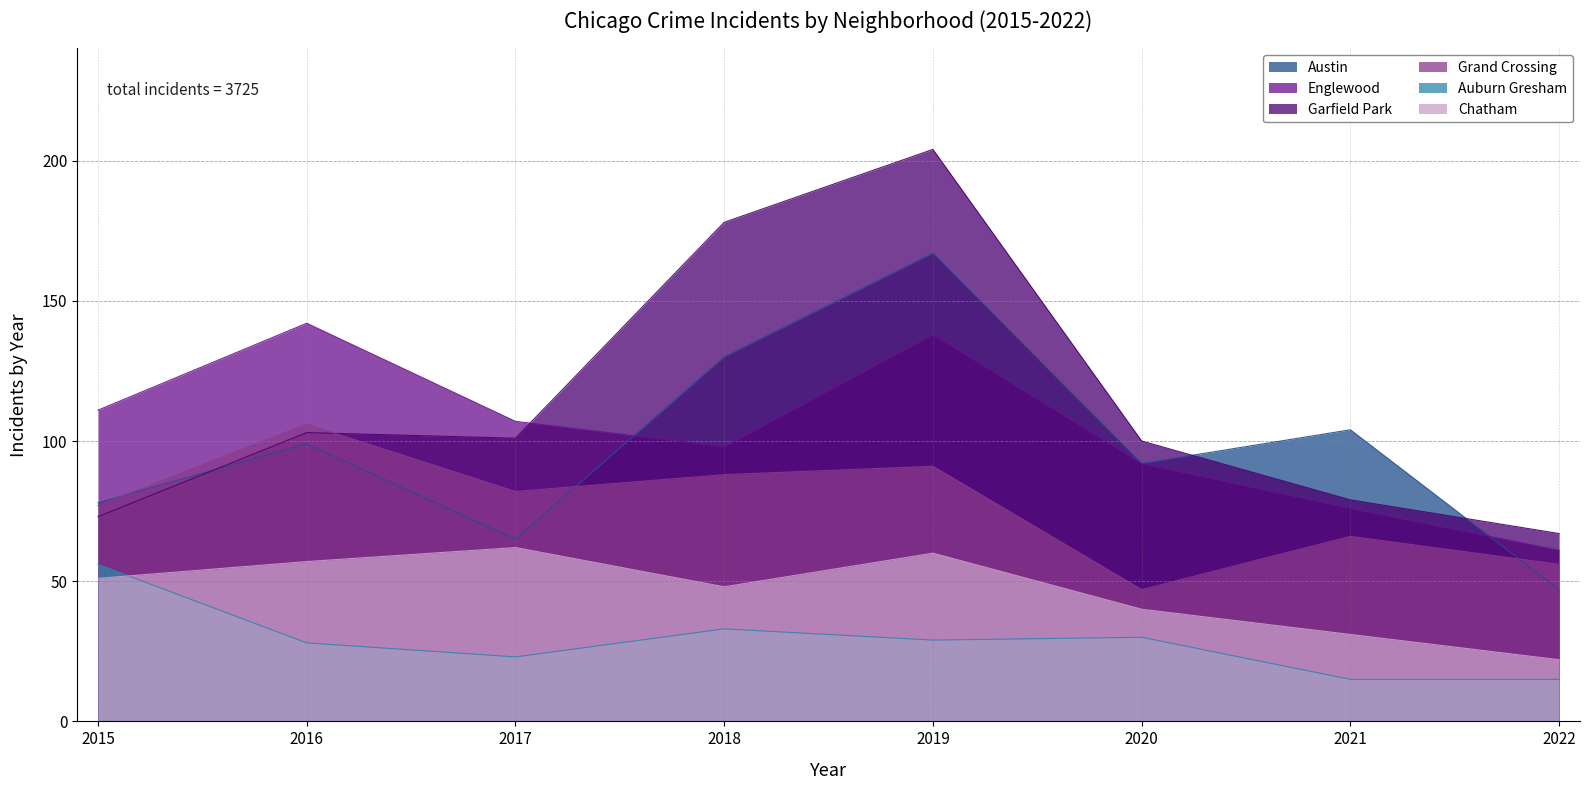

What is the sum of the Englewood values at 2015 and 2020?

203